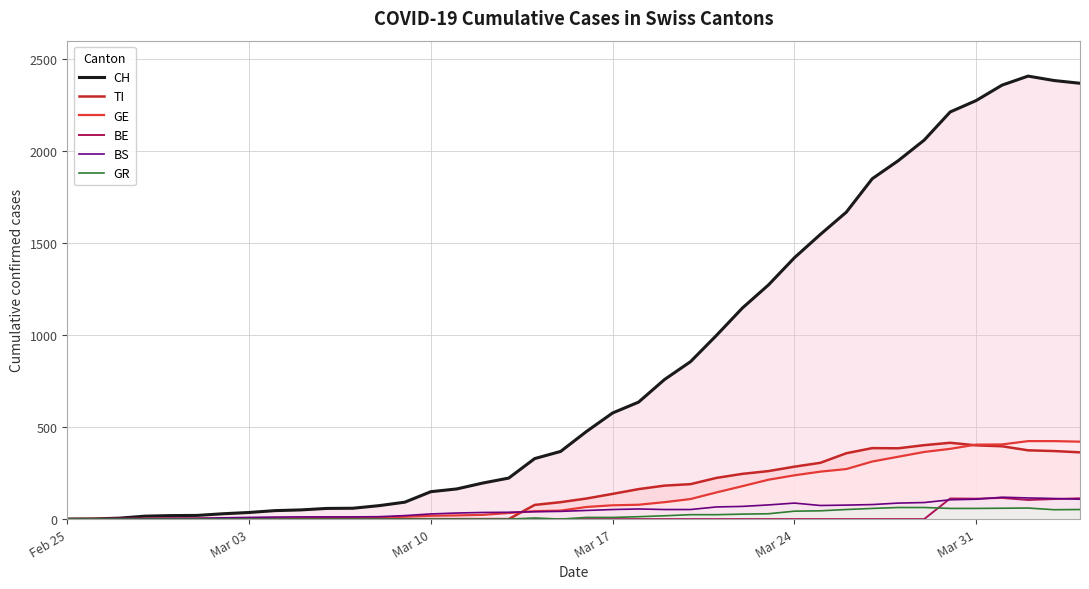

What position from the right is Mar 17?

19